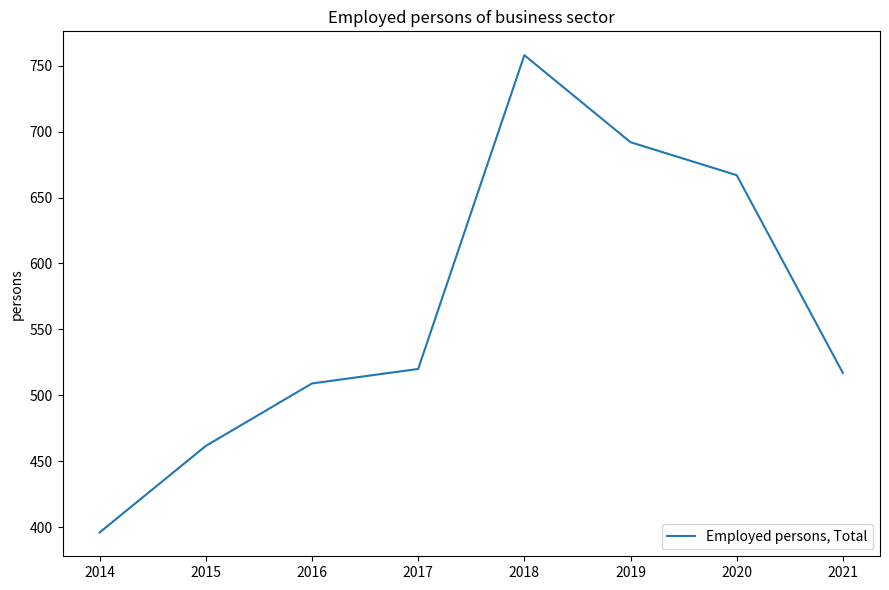

How many lines are shown in the chart?

1